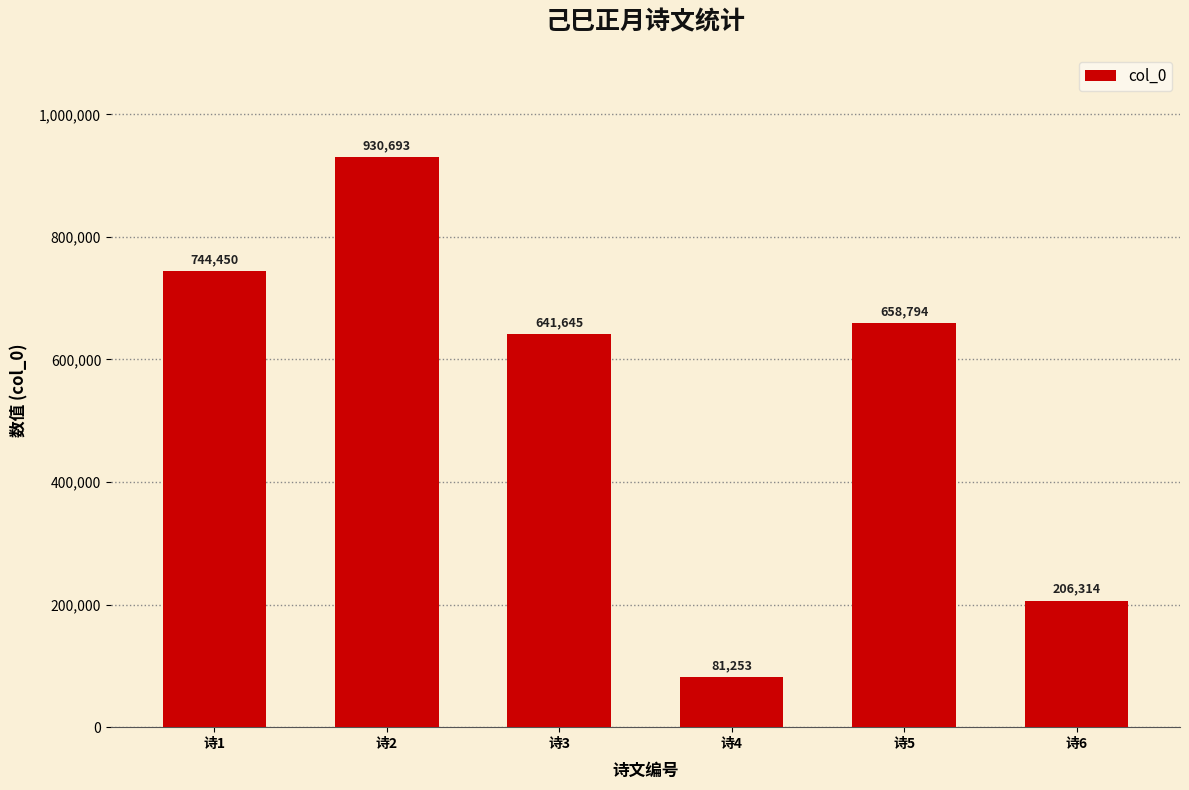

List the labels in order of value, smallest first.

诗4, 诗6, 诗3, 诗5, 诗1, 诗2